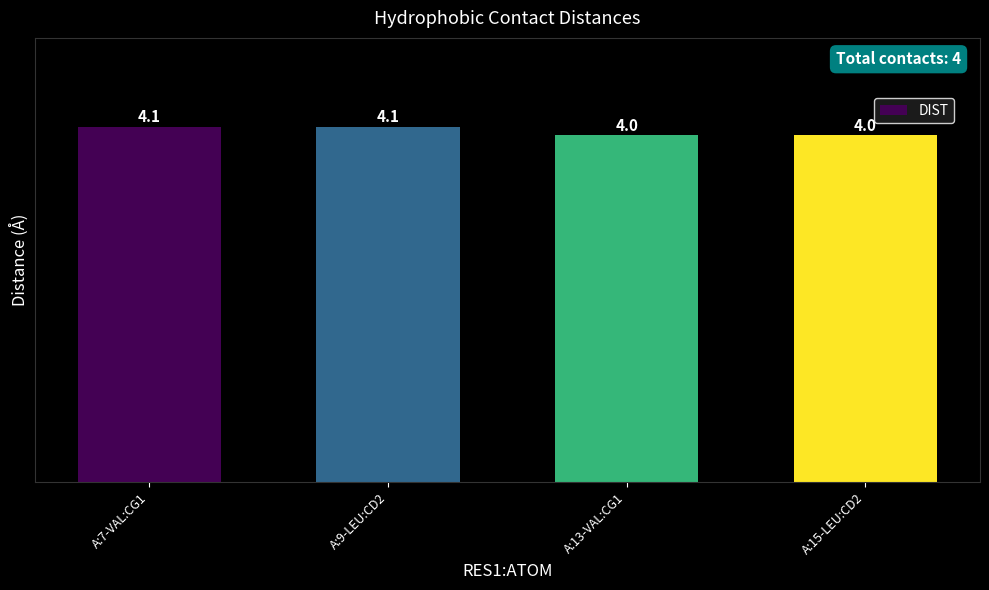

Between A:15-LEU:CD2 and A:9-LEU:CD2, which is larger?

A:9-LEU:CD2